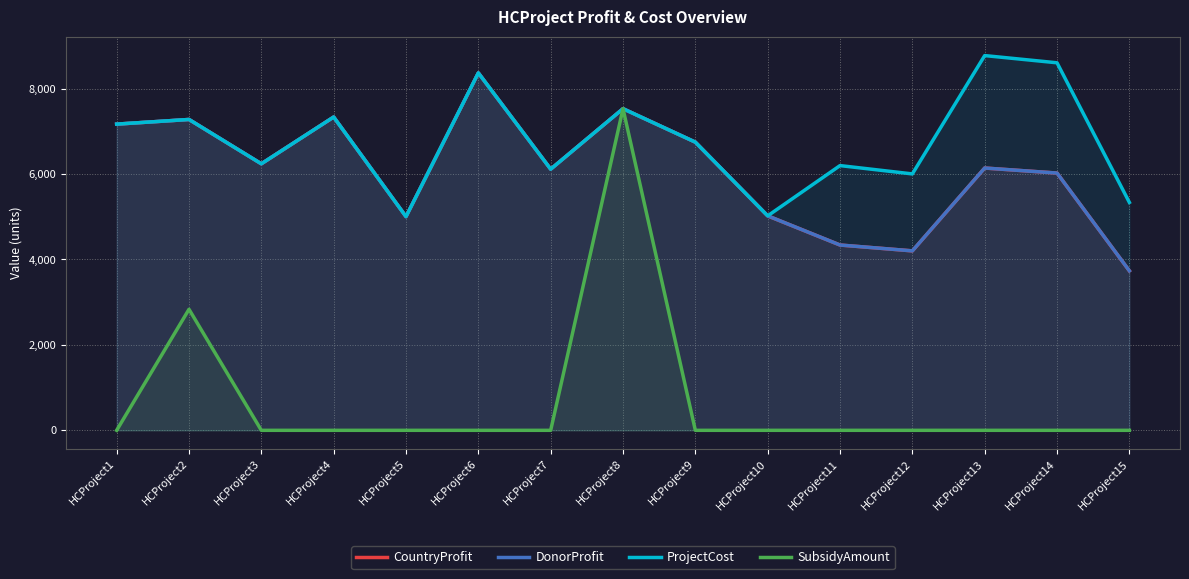

At which category does the chart reach its peak across all series?

HCProject13